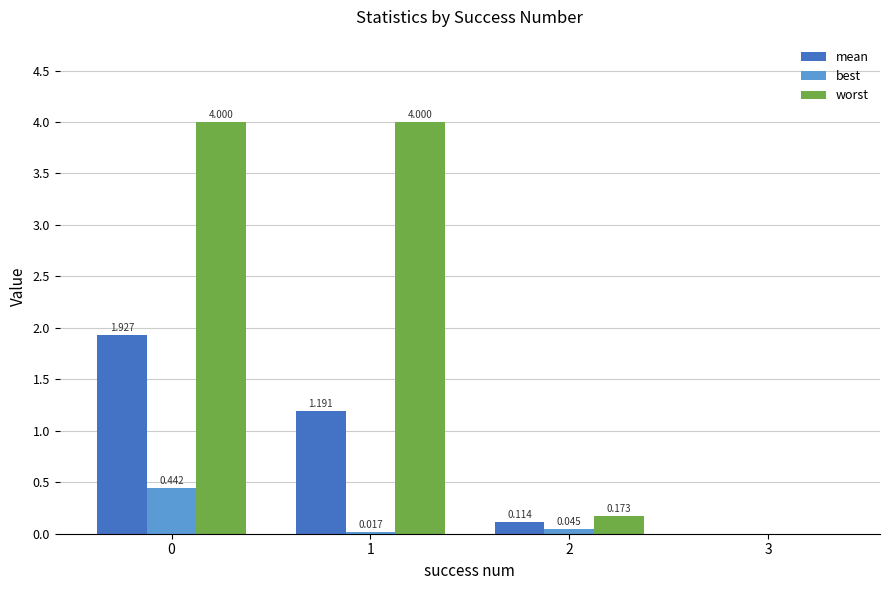

Is the value of best at 0 greater than the value of worst at 2?

Yes